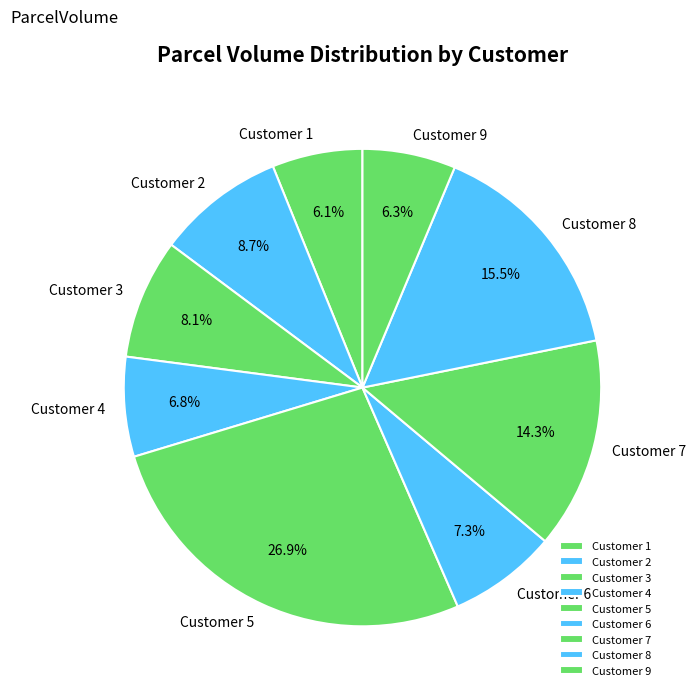

What percentage is NOT represented by Customer 8?

84.5%